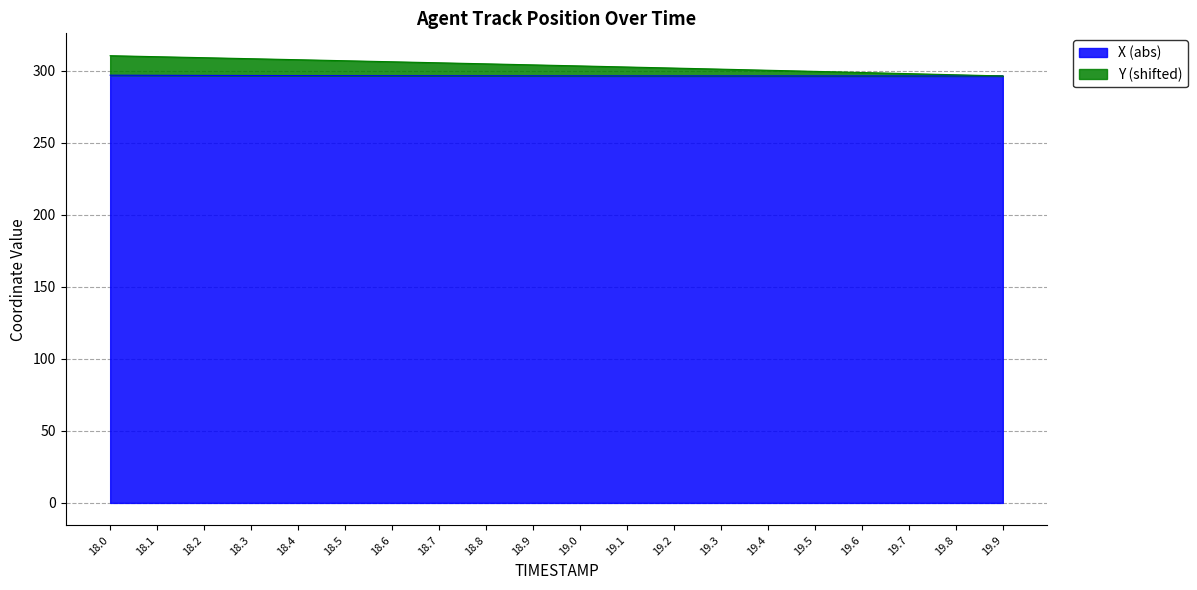

Does the chart have visible grid lines?

Yes